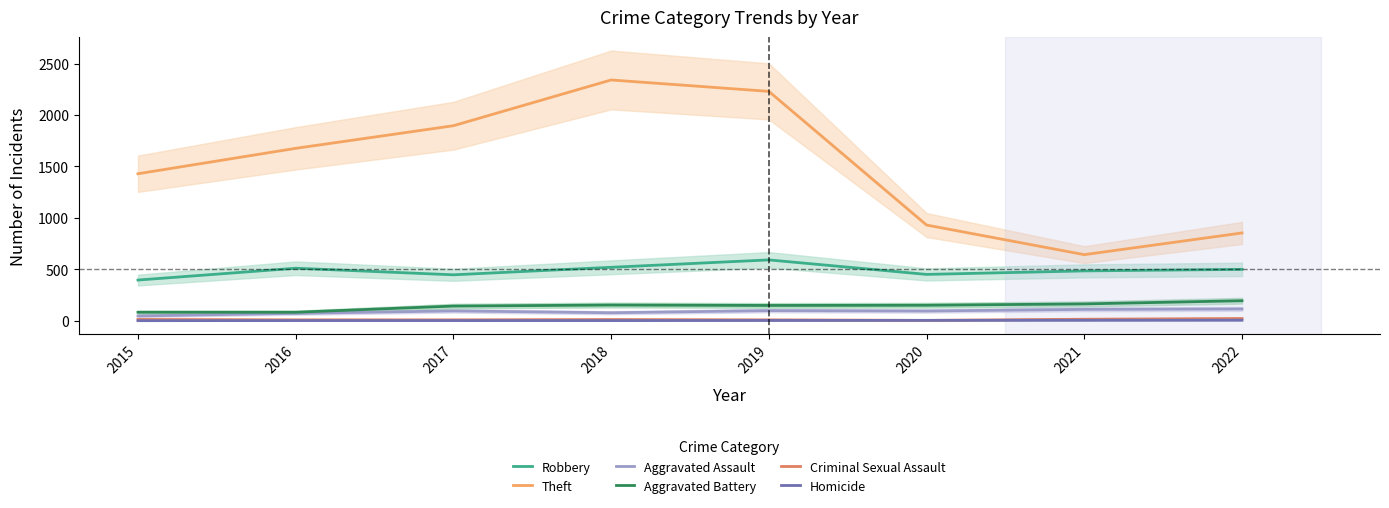

True or false: Aggravated Assault and Robbery intersect in this chart.

False